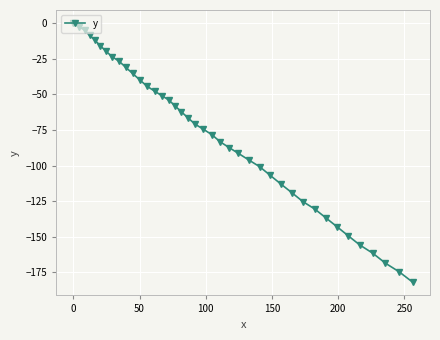

How many data points does each series have?

40